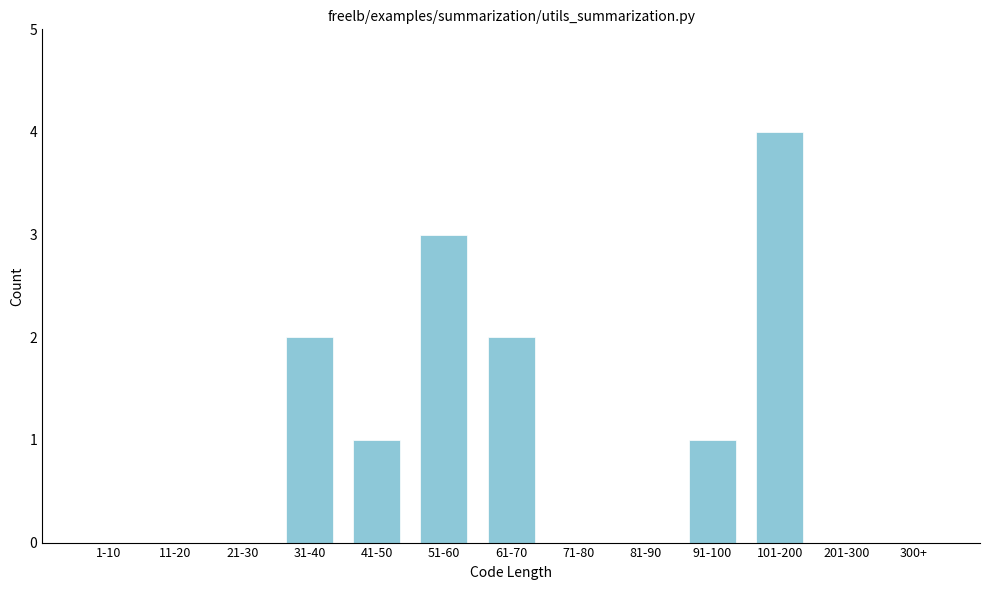

Reading left to right, what are all the values shown in this chart?

1-10=0	11-20=0	21-30=0	31-40=2	41-50=1	51-60=3	61-70=2	71-80=0	81-90=0	91-100=1	101-200=4	201-300=0	300+=0